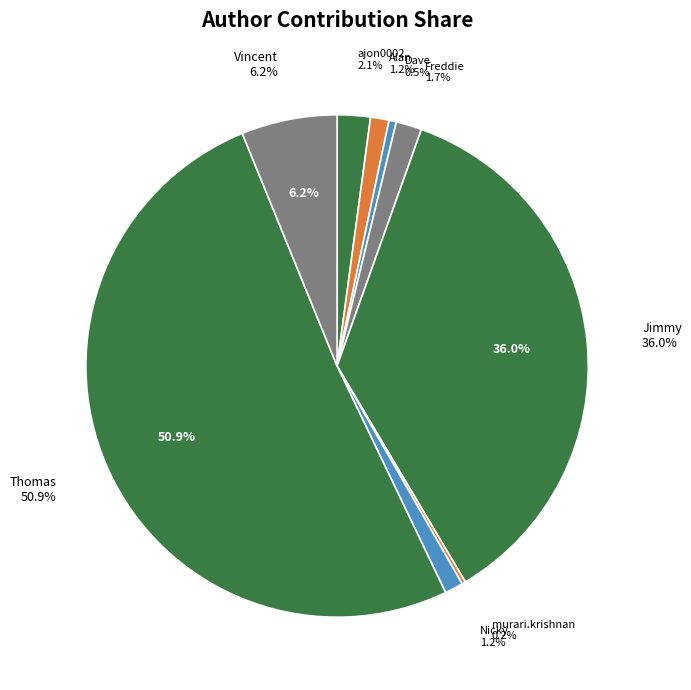

Which category has the biggest portion of the pie?

Thomas